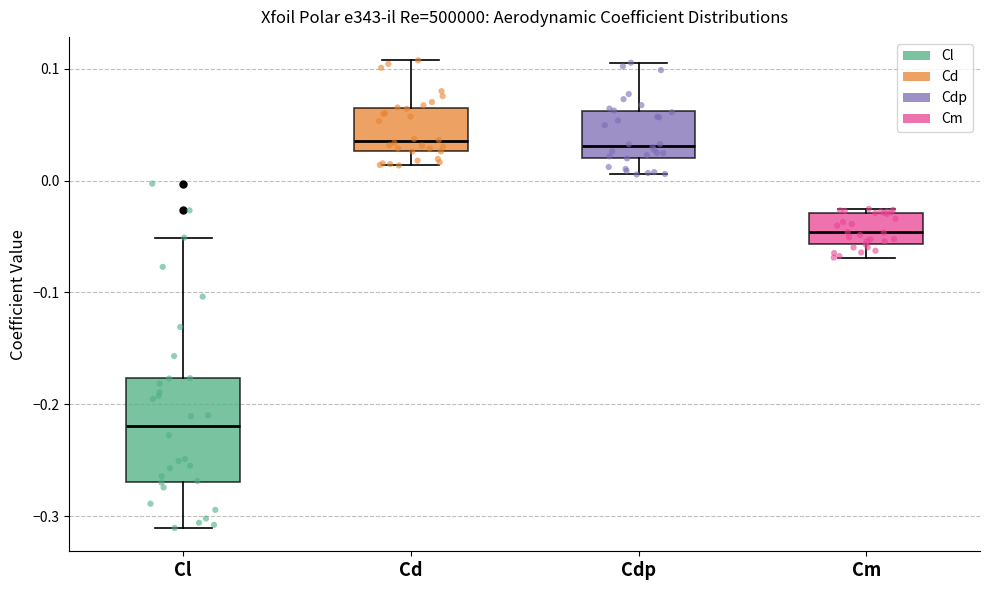

Which box is the tallest, from its lower edge to its upper edge?

Cl